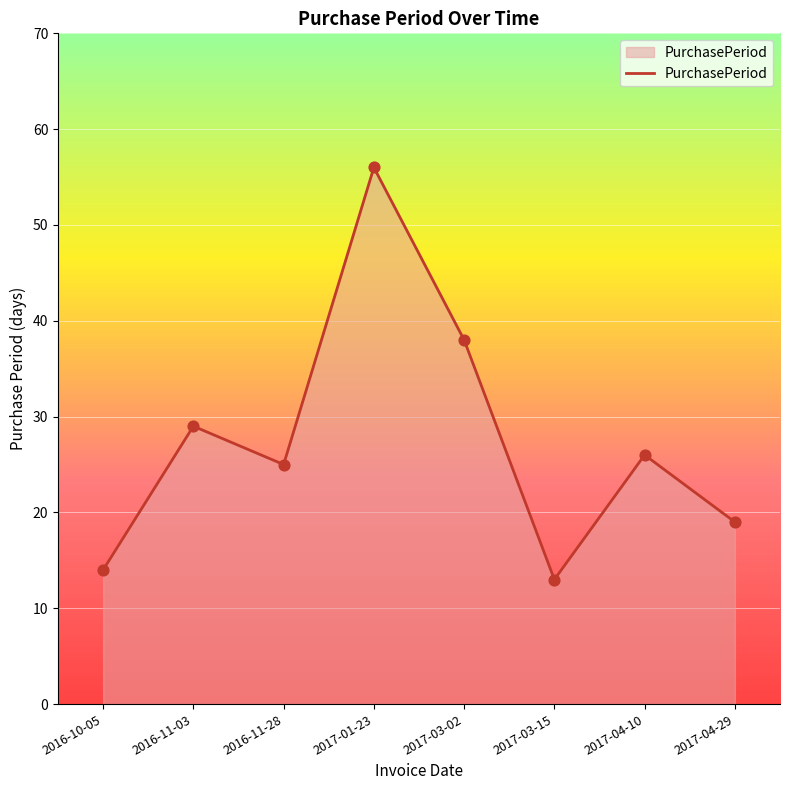

What is the change in value from 2017-03-02 to 2017-03-15?

-25